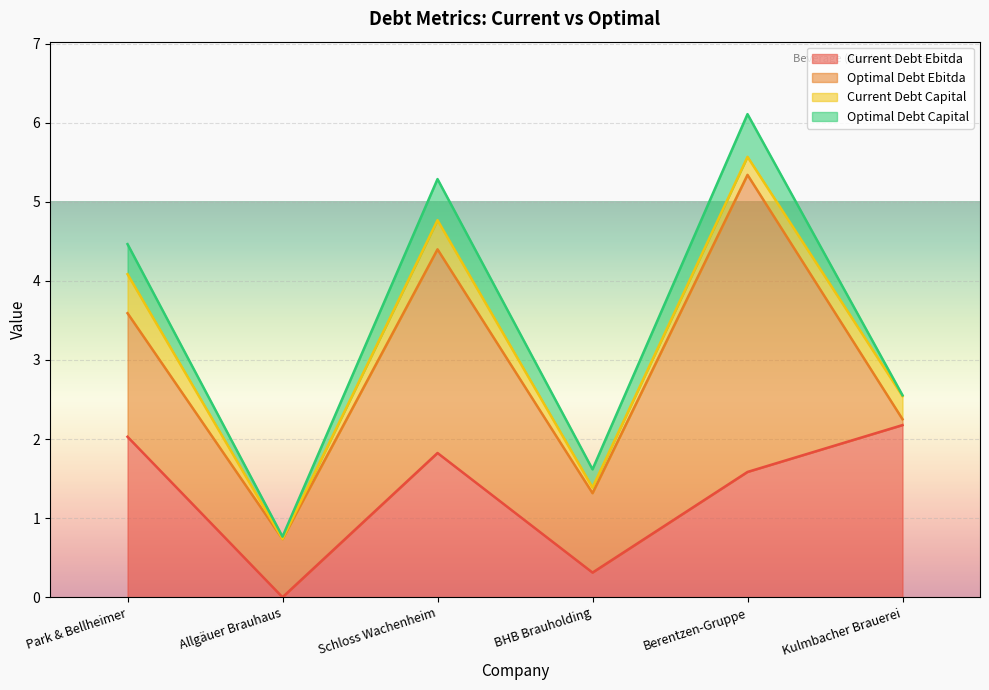

What position from the right is Berentzen-Gruppe?

2